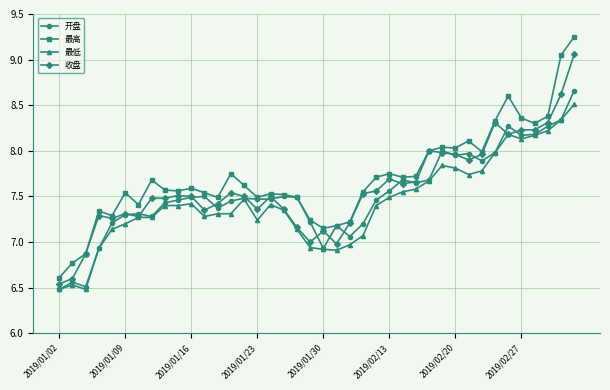

At how many categories does at least one series exceed 6?

40